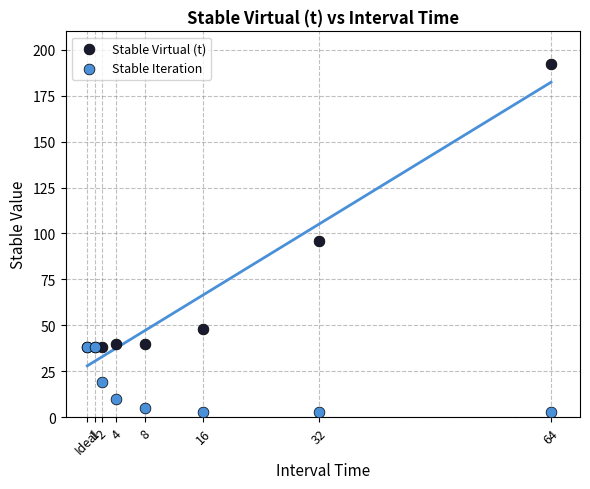

In the Stable Virtual (t) series, what Y value is closest to 115?

96